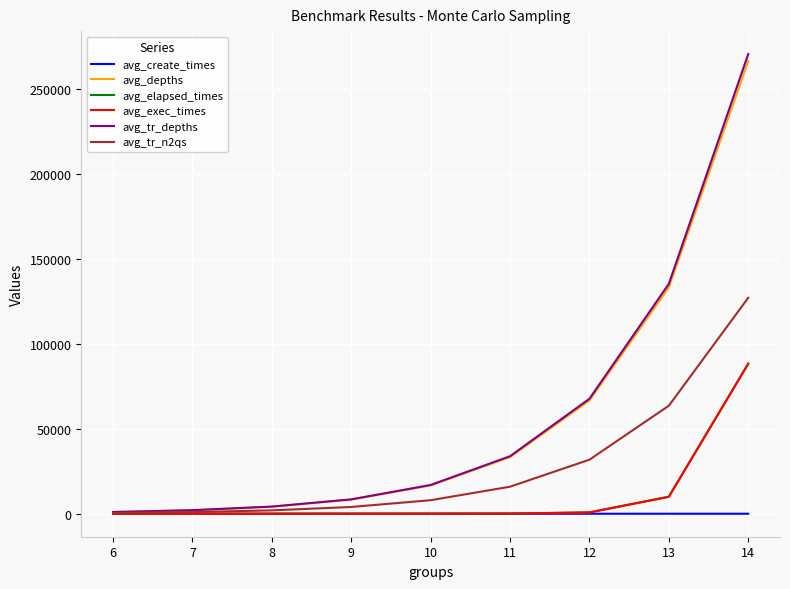

The value of avg_tr_depths at 12 is 19945.6. True or false?

False